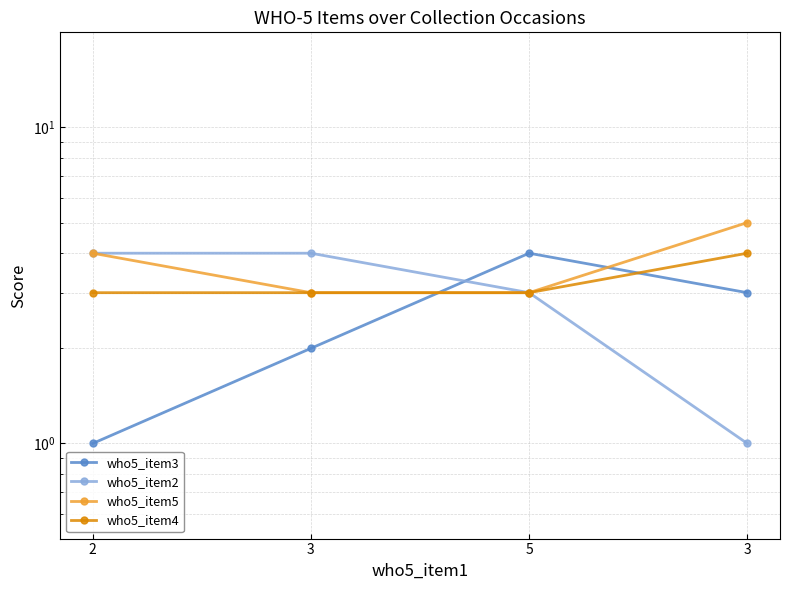

Which category has the lowest value across all series?

2